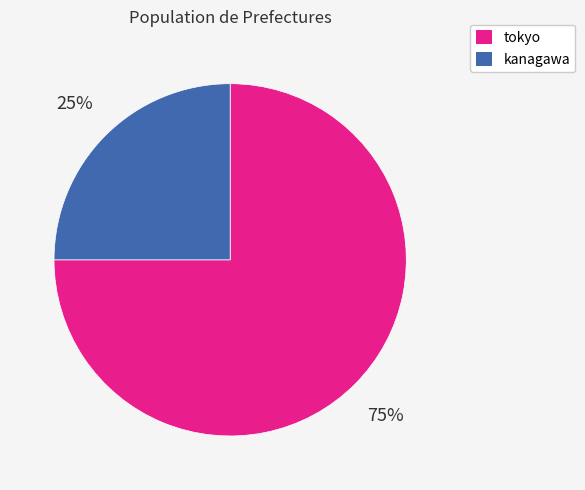

Which category has the smallest portion of the pie?

kanagawa